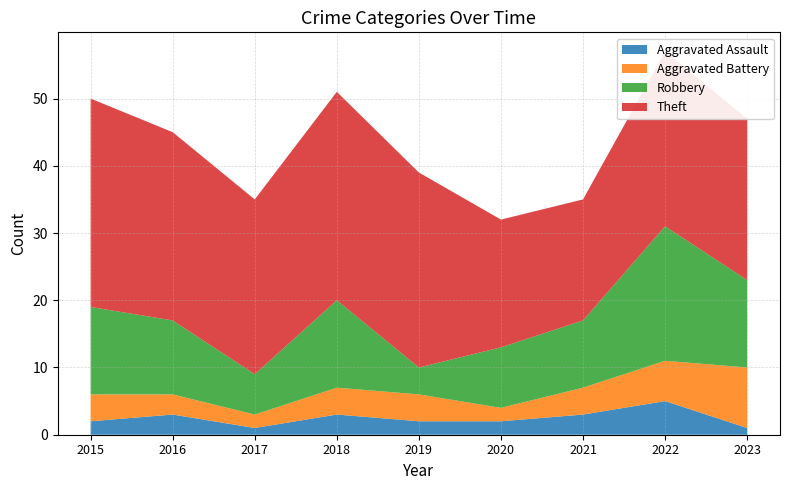

Reading left to right, what are all the values shown in this chart?

Aggravated Assault: 2015=2	2016=3	2017=1	2018=3	2019=2	2020=2	2021=3	2022=5	2023=1
Aggravated Battery: 2015=4	2016=3	2017=2	2018=4	2019=4	2020=2	2021=4	2022=6	2023=9
Robbery: 2015=13	2016=11	2017=6	2018=13	2019=4	2020=9	2021=10	2022=20	2023=13
Theft: 2015=31	2016=28	2017=26	2018=31	2019=29	2020=19	2021=18	2022=26	2023=24